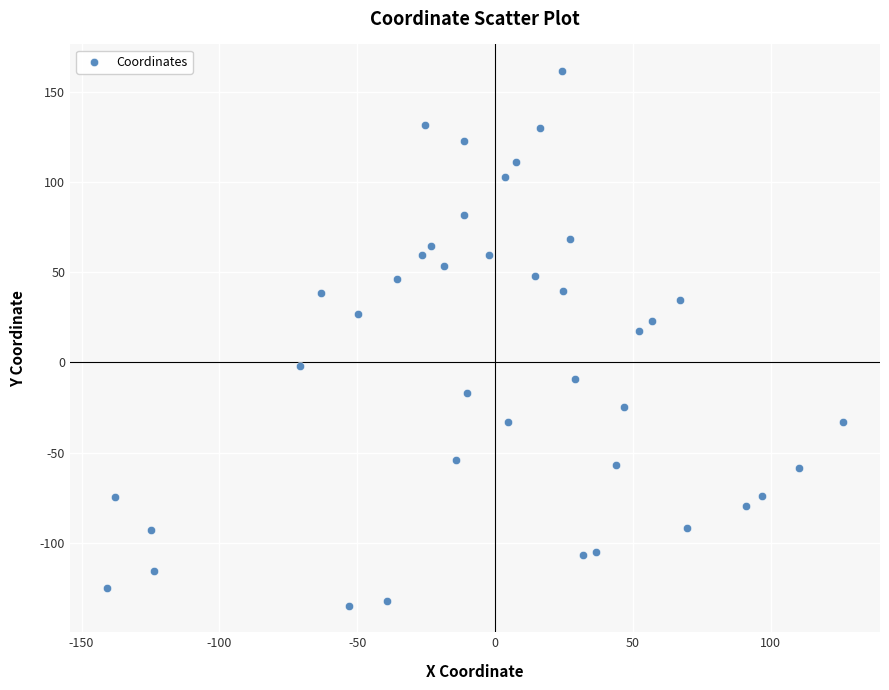

What is the range of X values (max minus min)?

267.0